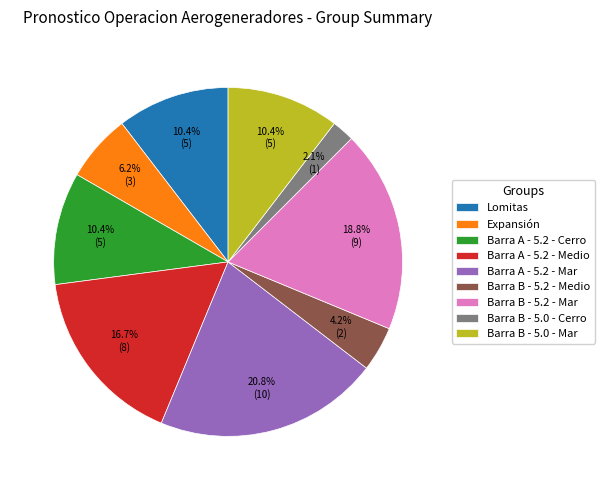

How many slices are in this pie chart?

9